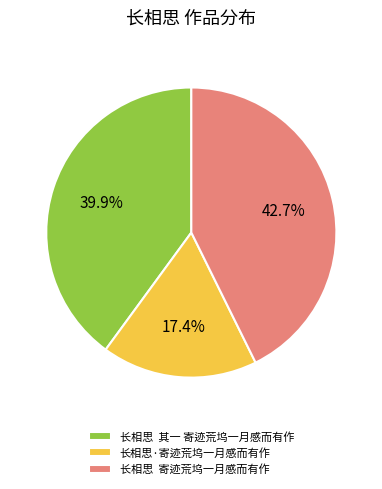

What is the largest slice in the pie chart?

长相思 寄迹荒坞一月感而有作